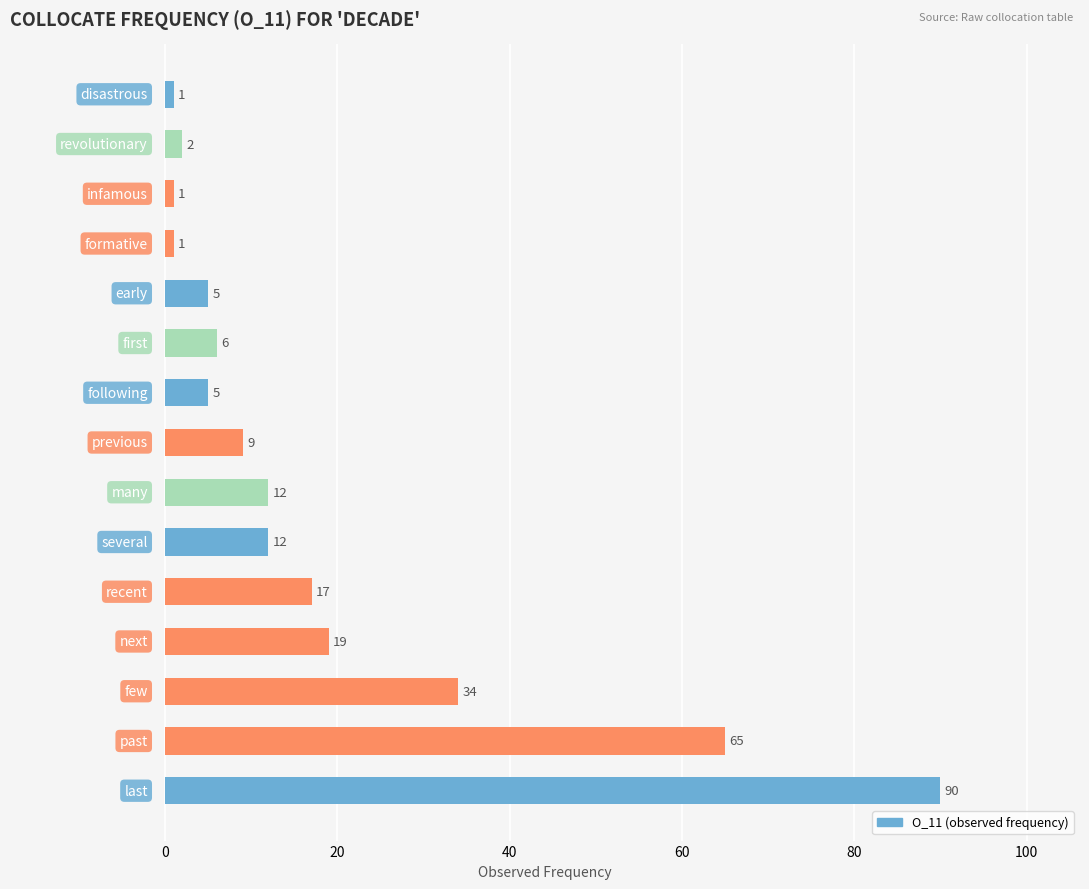

What is the average value?

19